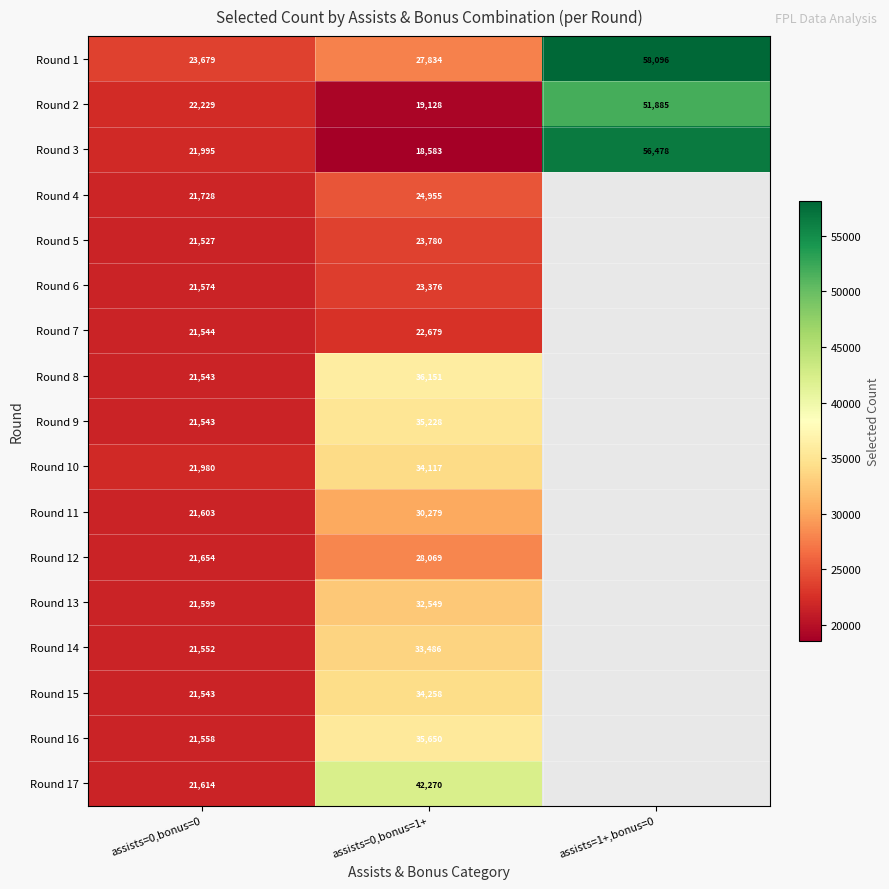

Which series changed the most between assists=0,bonus=0 and assists=0,bonus=1+?

Round 17